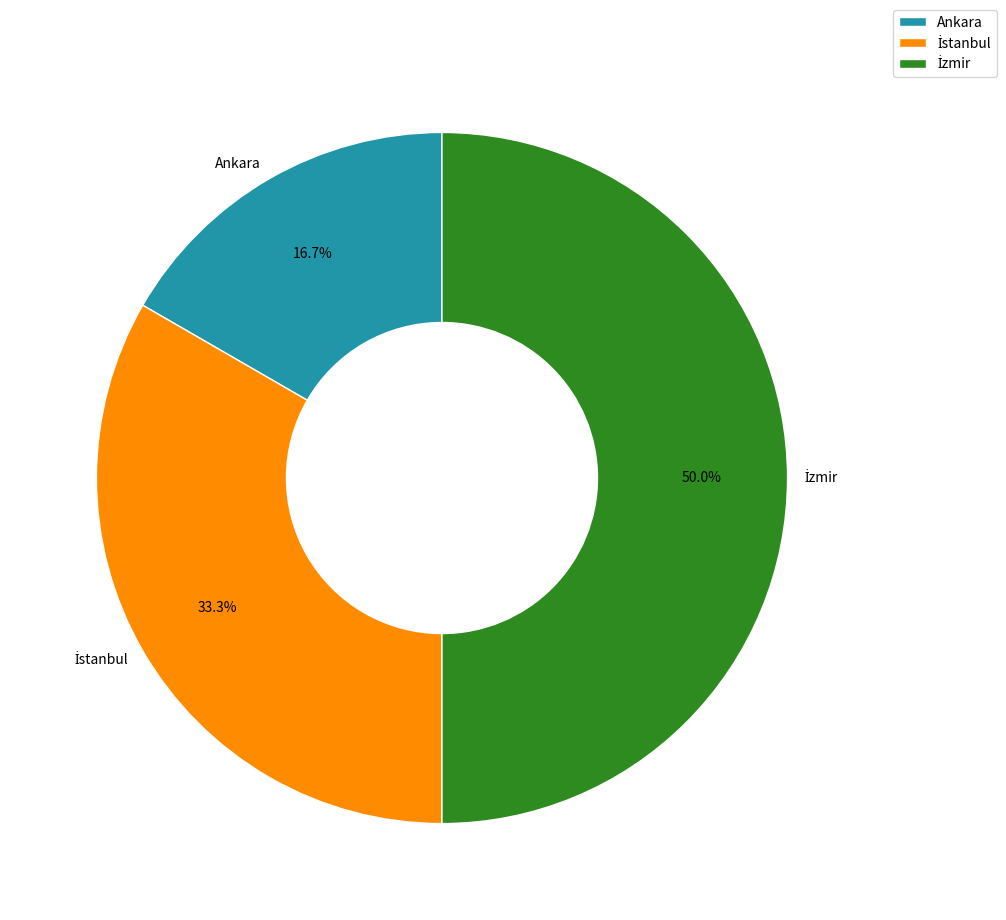

Which slice is the smallest?

Ankara